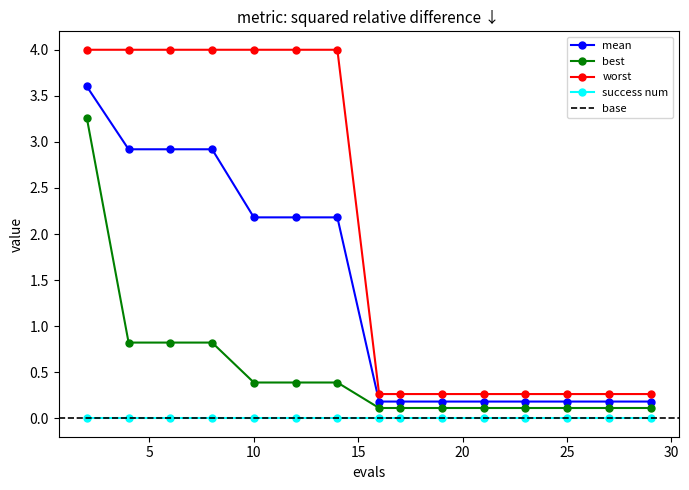

What is the difference between the maximum and second lowest values in the mean series?

3.4